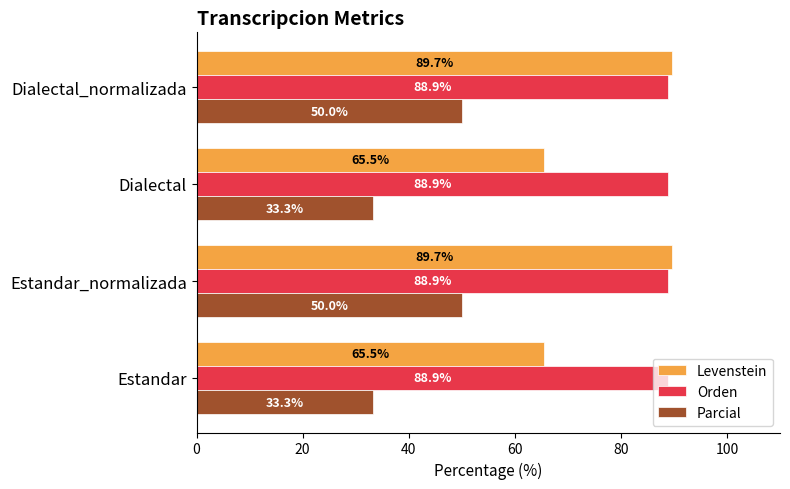

What are all the series names shown in the legend?

Levenstein, Orden, Parcial